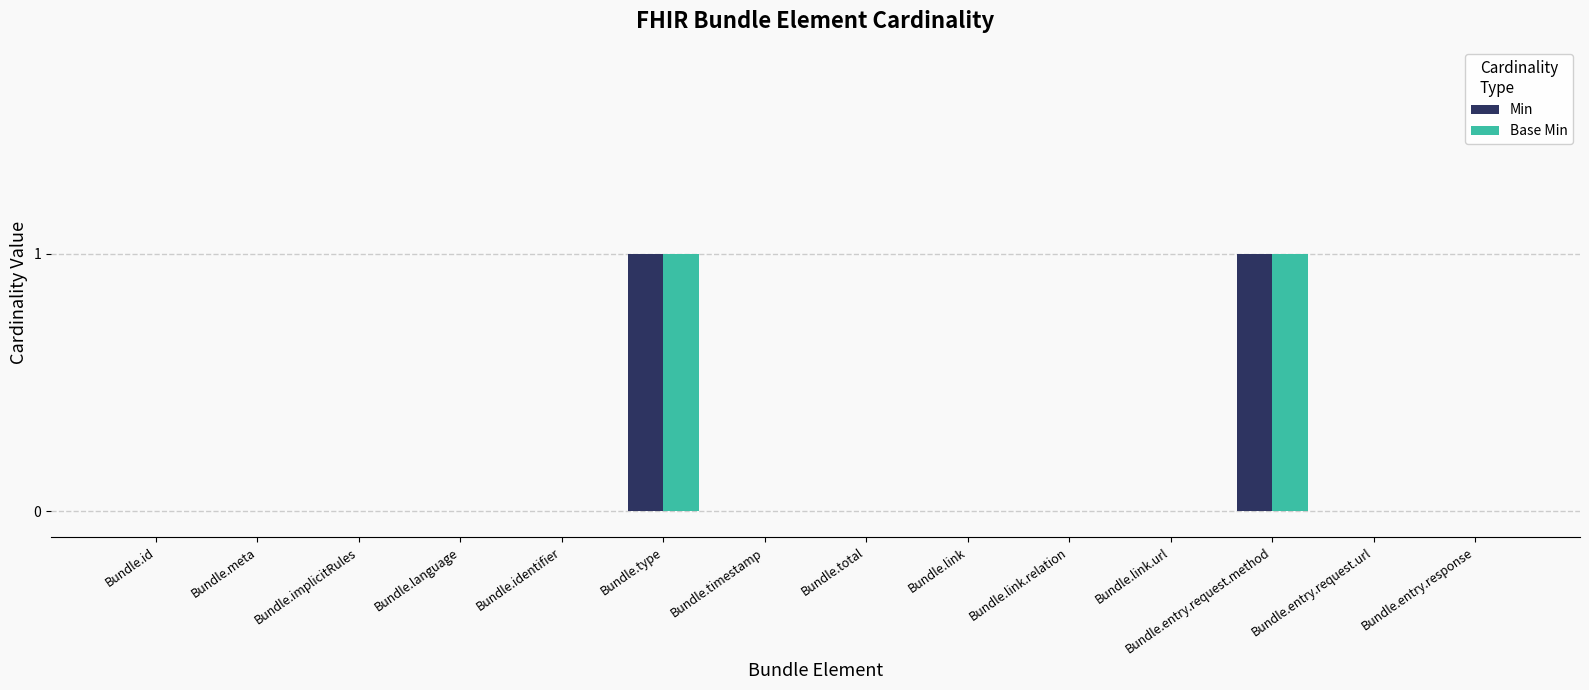

Is it true that Base Min equals -1 at Bundle.entry.response?

False